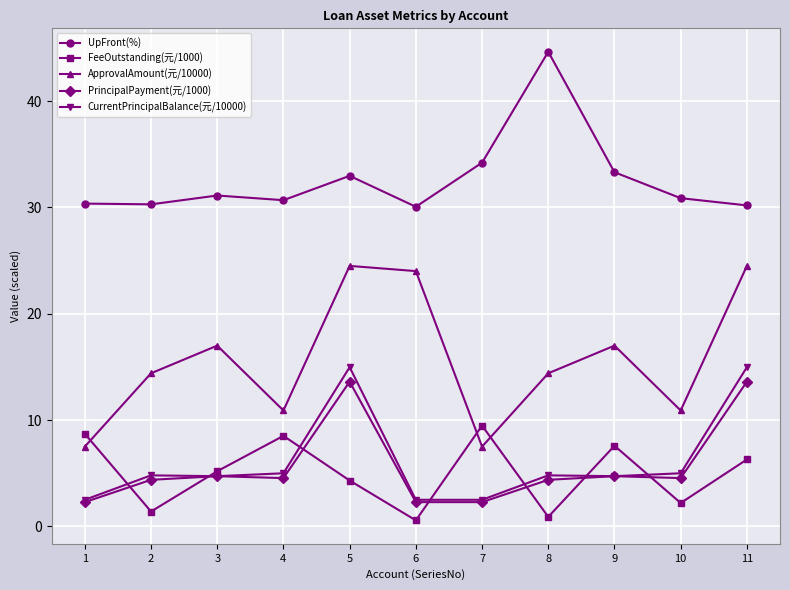

True or false: PrincipalPayment(元/1000) has a value of 5.9 at 8.

False